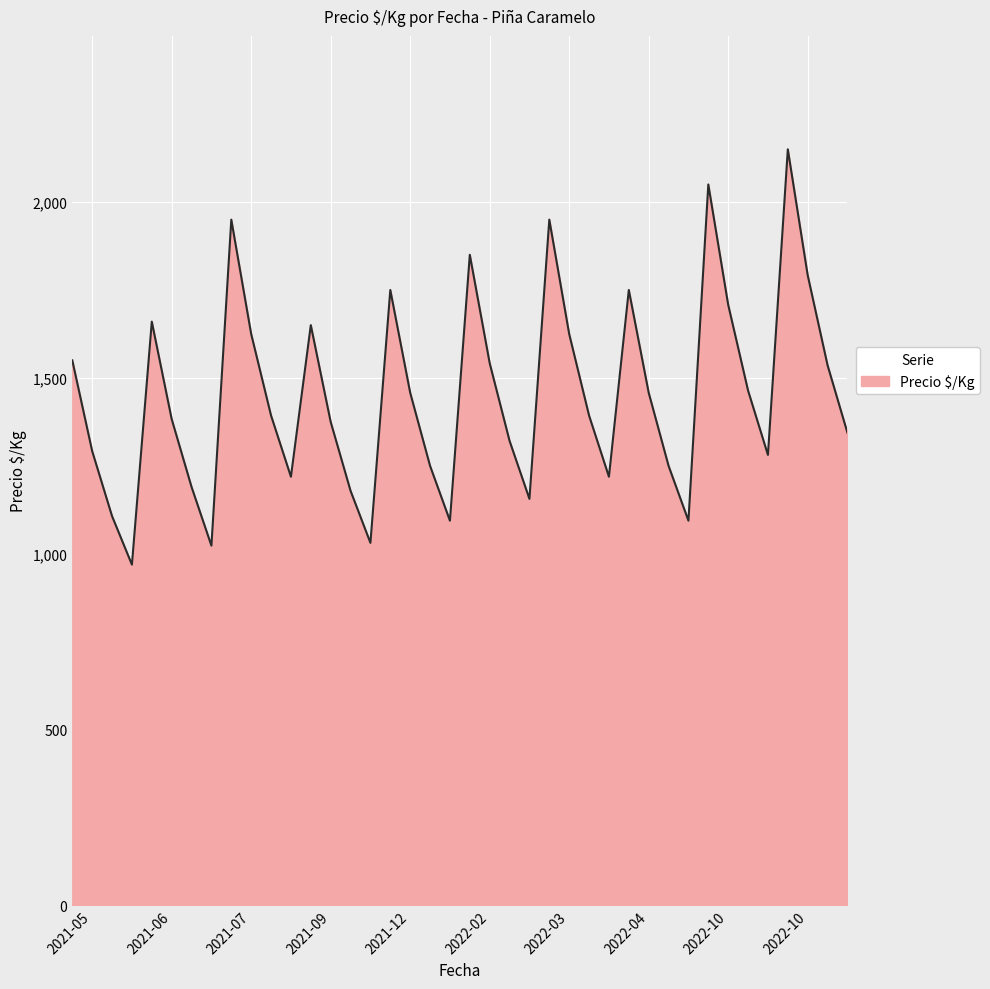

What is the difference between the maximum and minimum values?

1181